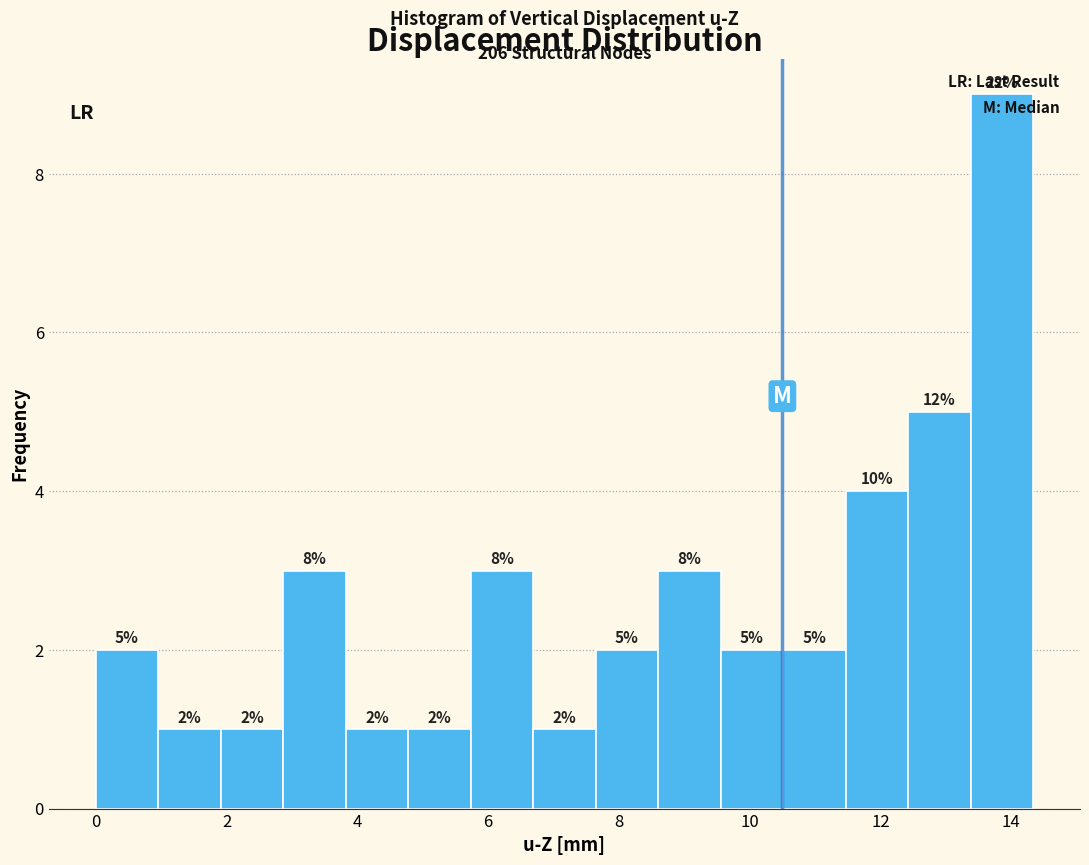

Which range on the x-axis has the tallest bar?

13.4 to 14.4